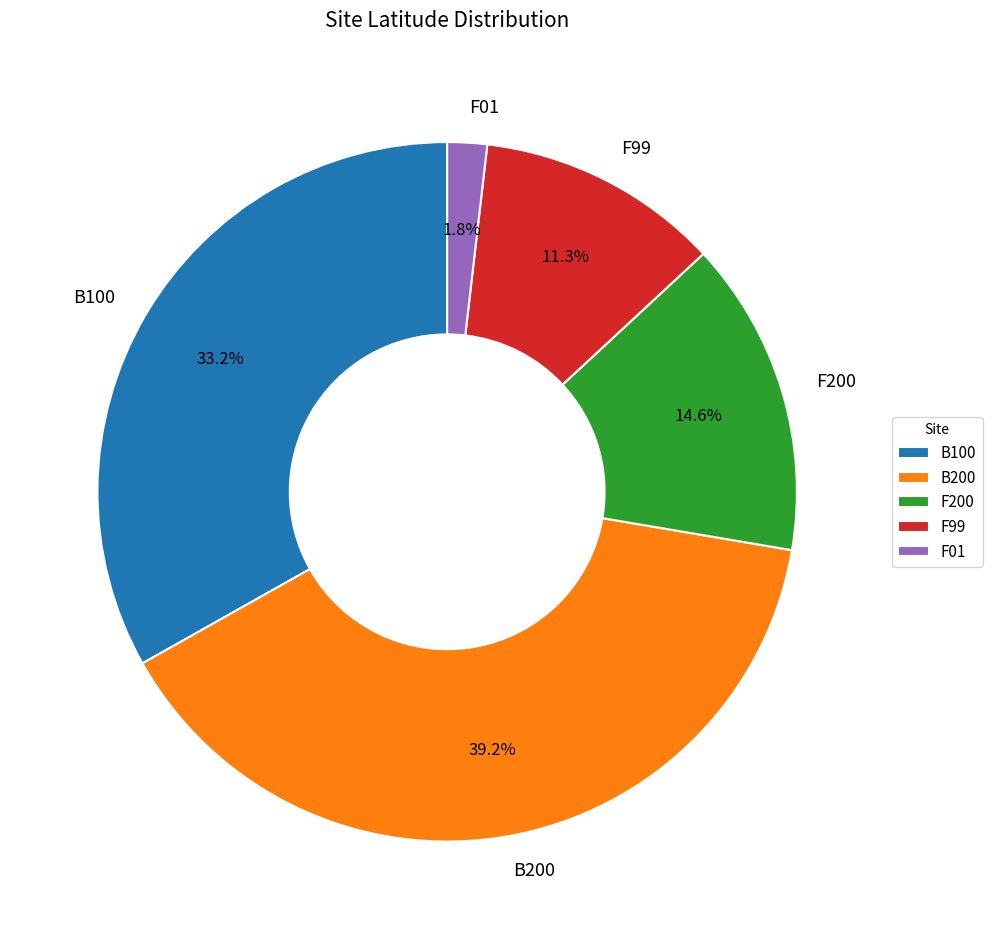

To the nearest percent, what is the combined percentage of B100 and F01?

35%